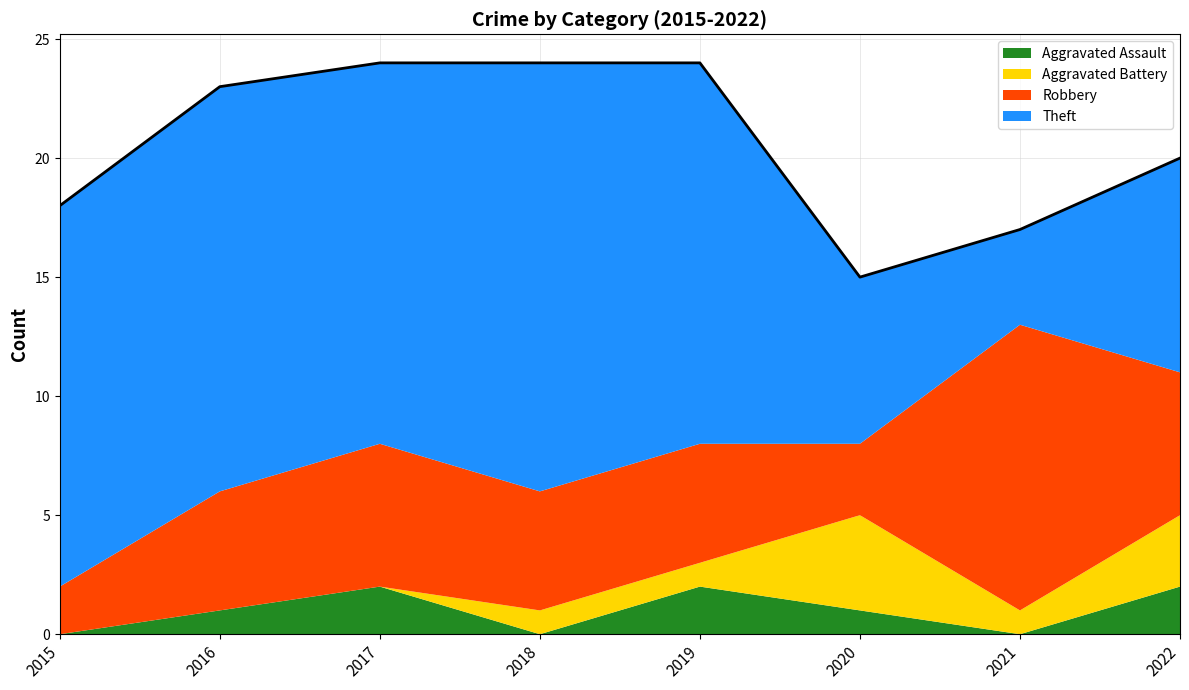

How many lines are shown in the chart?

4